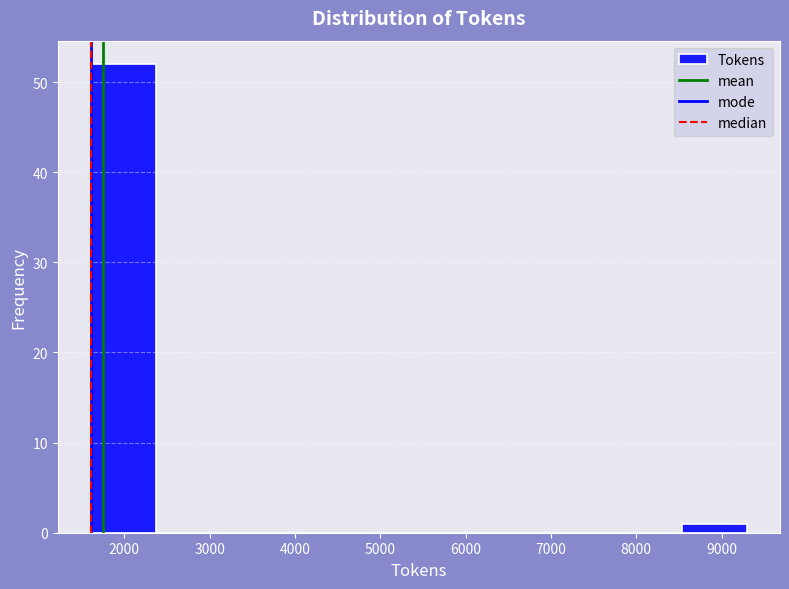

What is the height of the bar covering 1600 to 2400 on the x-axis? Neither the bar edges nor the heights are printed on the chart, so give them approximately, as read against the axes.

52